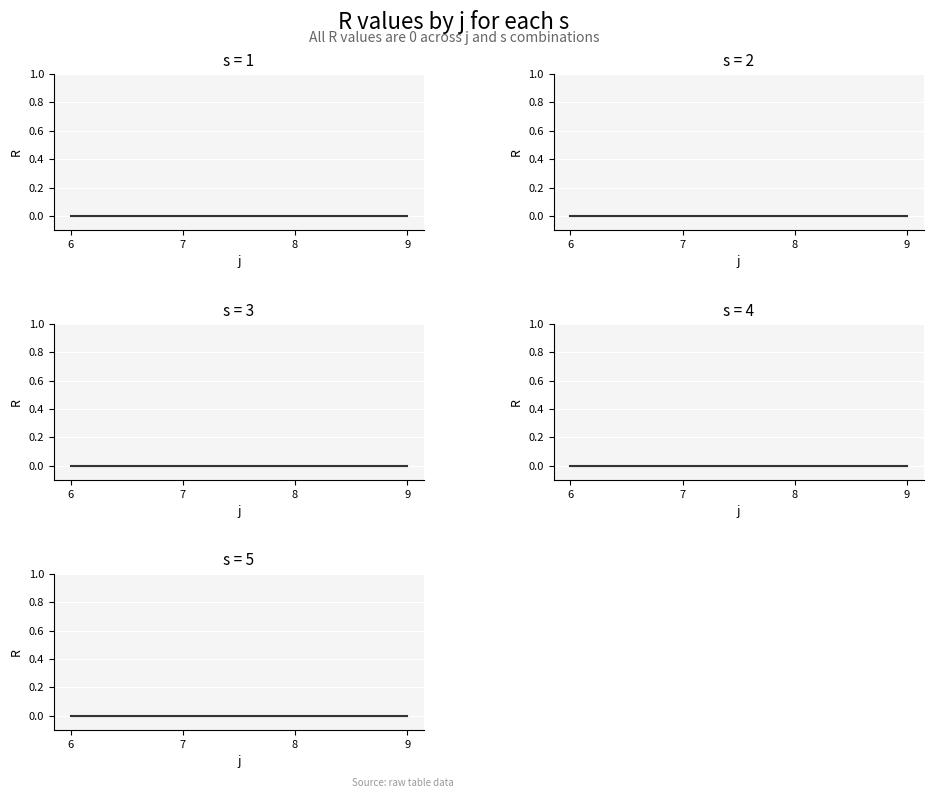

The value of s at 8 is 4. True or false?

True